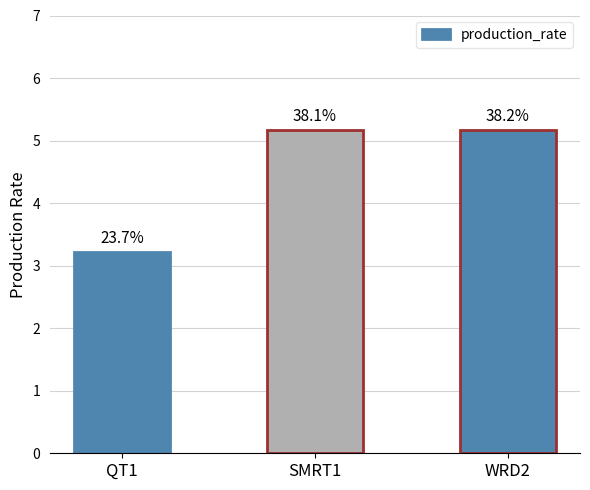

How many bars are there in total?

3